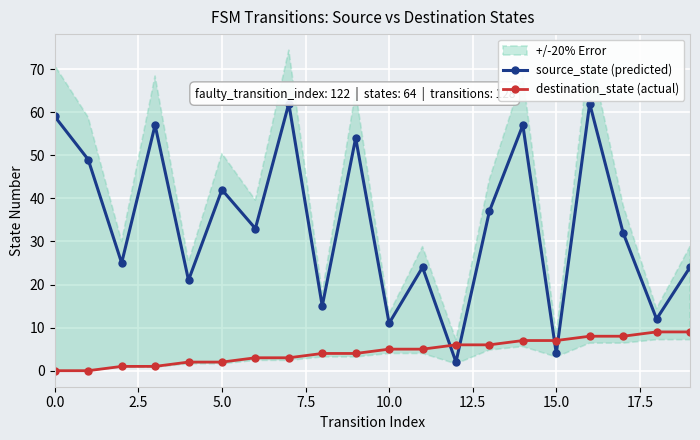

What is the highest value of the source_state (predicted) series?

62